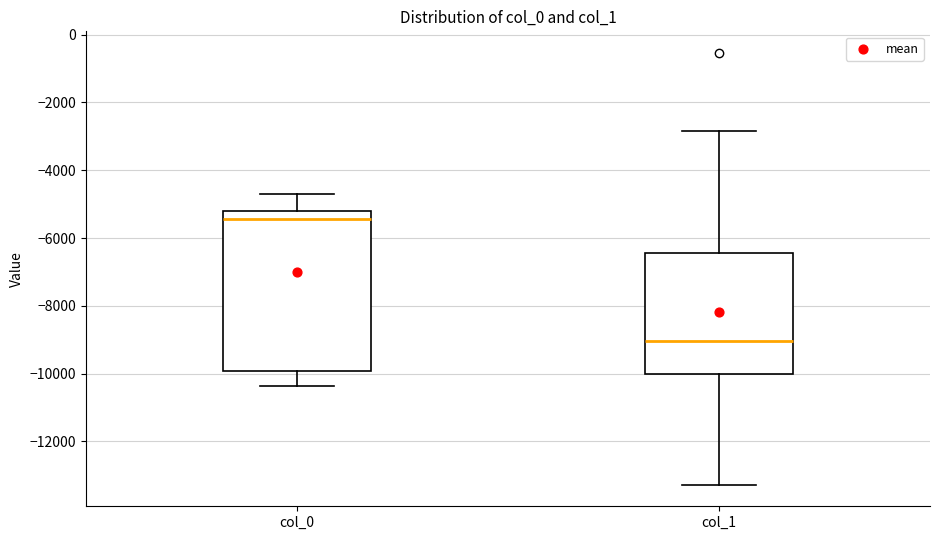

Reading left to right, transcribe this box plot: for each box, give where its median line is, the range the box spans, and where its two whiskers end, as read against the y-axis. The values are not printed on the chart, so give them approximately, as read against the axis.

col_0: median -5400, box -10000 to -5200, whiskers -10400 to -4600
col_1: median -9000, box -10000 to -6400, whiskers -13200 to -2800